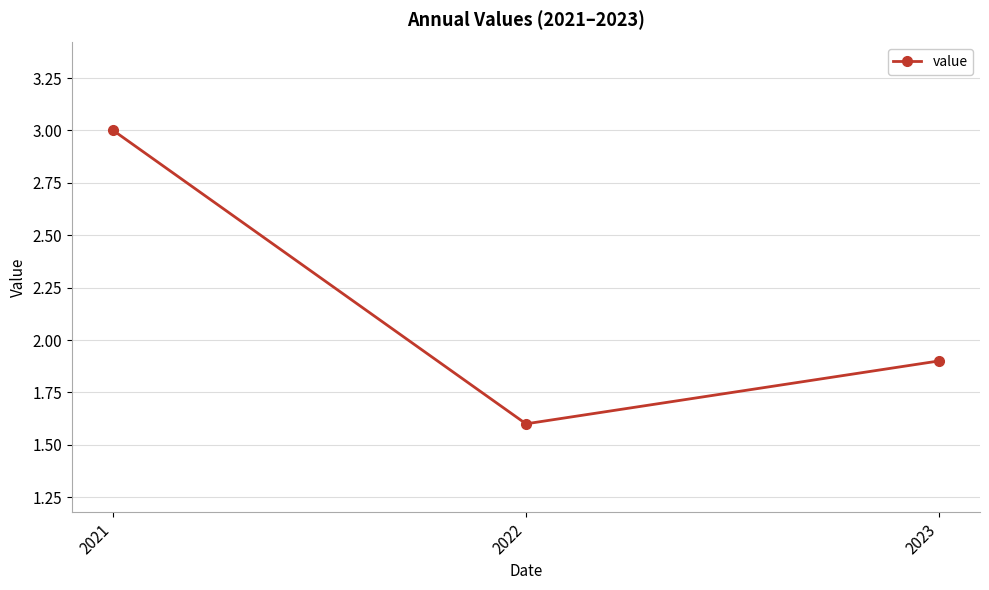

Is this an area chart (filled region under the line)?

No